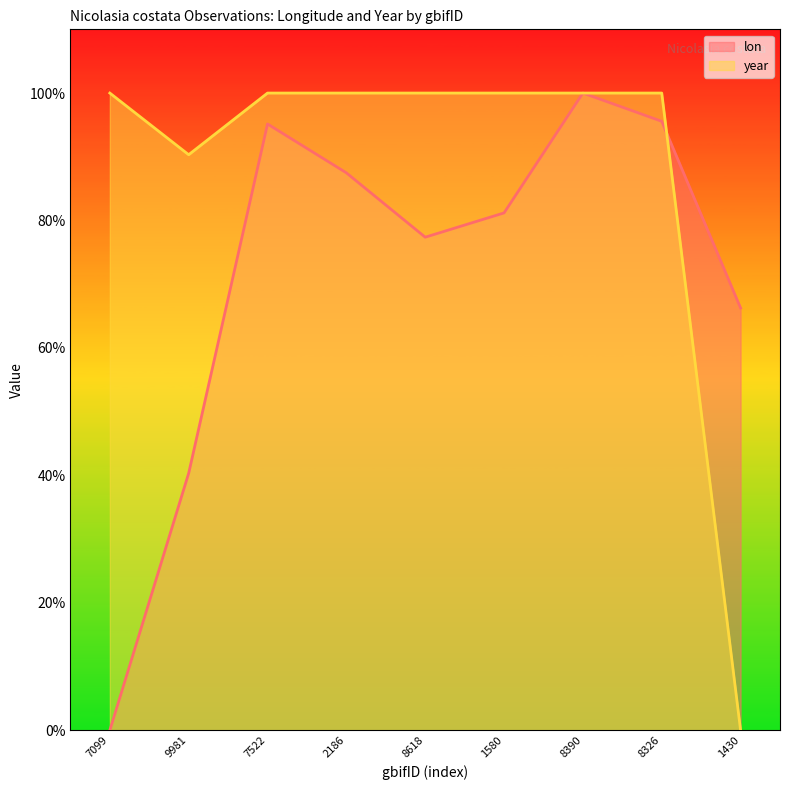

At how many categories does at least one series exceed 44?

9